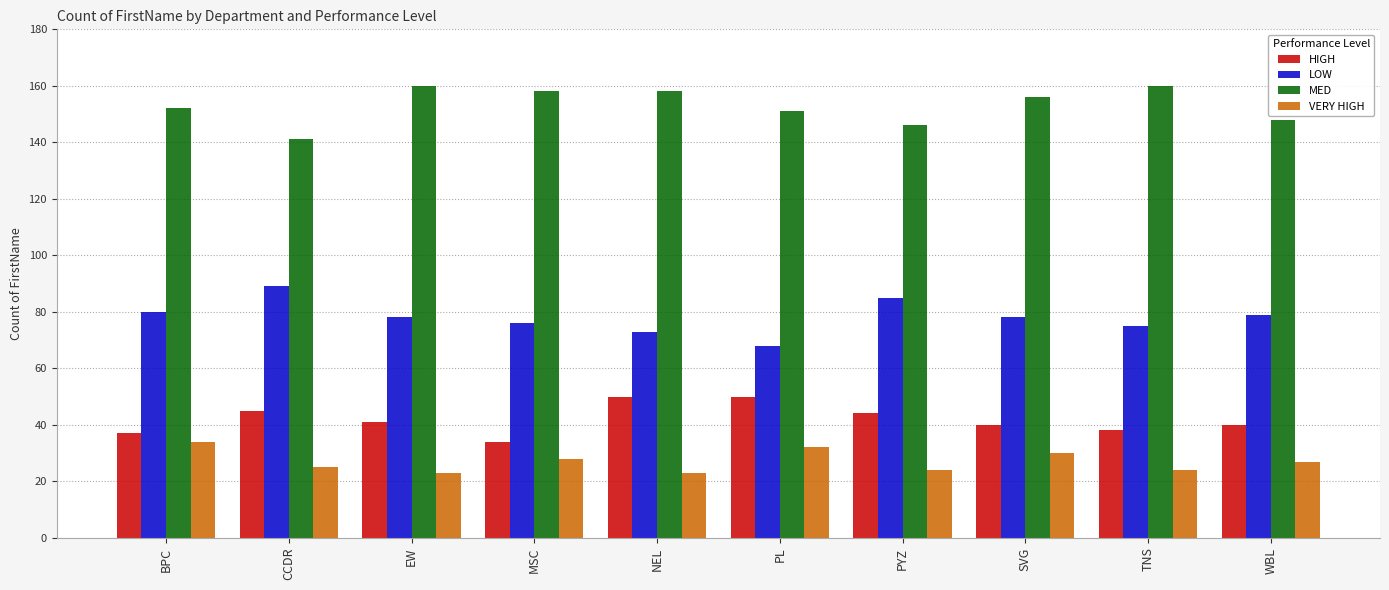

What value does the MED series have at TNS, to the nearest 5?

160